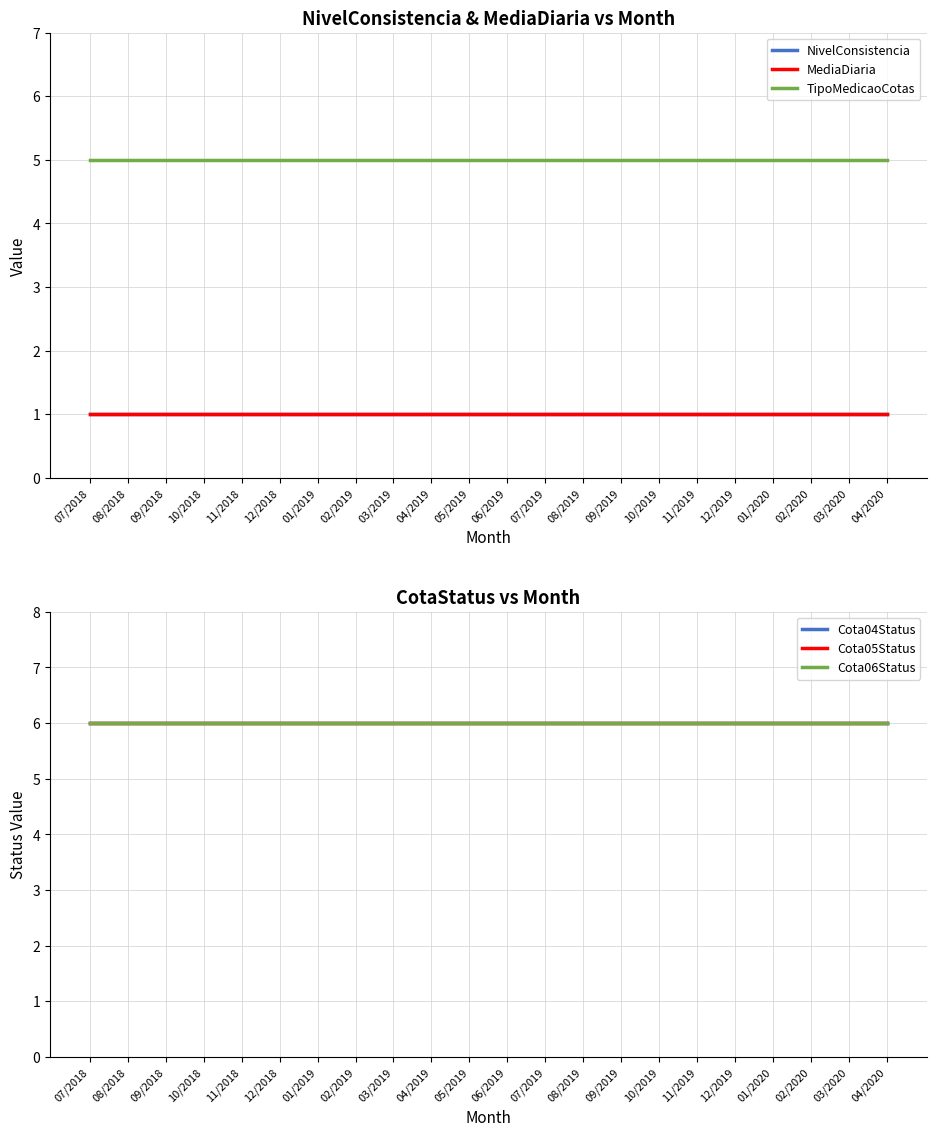

Reading left to right, list all the values displayed in this chart.

NivelConsistencia: 1	1	1	1	1	1	1	1	1	1	1	1	1	1	1	1	1	1	1	1	1	1
MediaDiaria: 1	1	1	1	1	1	1	1	1	1	1	1	1	1	1	1	1	1	1	1	1	1
TipoMedicaoCotas: 5	5	5	5	5	5	5	5	5	5	5	5	5	5	5	5	5	5	5	5	5	5
Cota04Status: 6	6	6	6	6	6	6	6	6	6	6	6	6	6	6	6	6	6	6	6	6	6
Cota05Status: 6	6	6	6	6	6	6	6	6	6	6	6	6	6	6	6	6	6	6	6	6	6
Cota06Status: 6	6	6	6	6	6	6	6	6	6	6	6	6	6	6	6	6	6	6	6	6	6